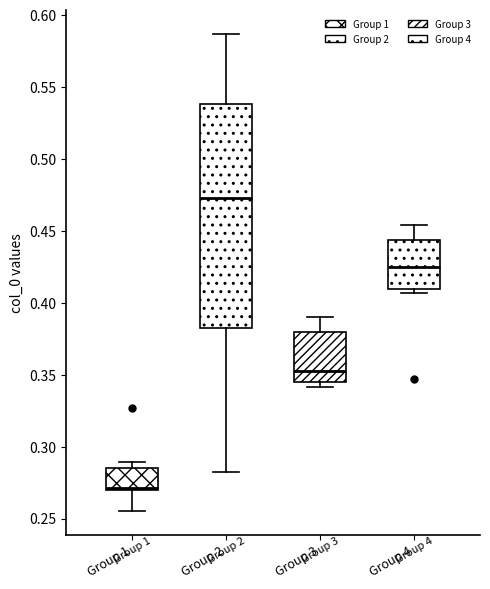

Comparing the boxes themselves (not the whiskers), which one is the tallest?

Group 2